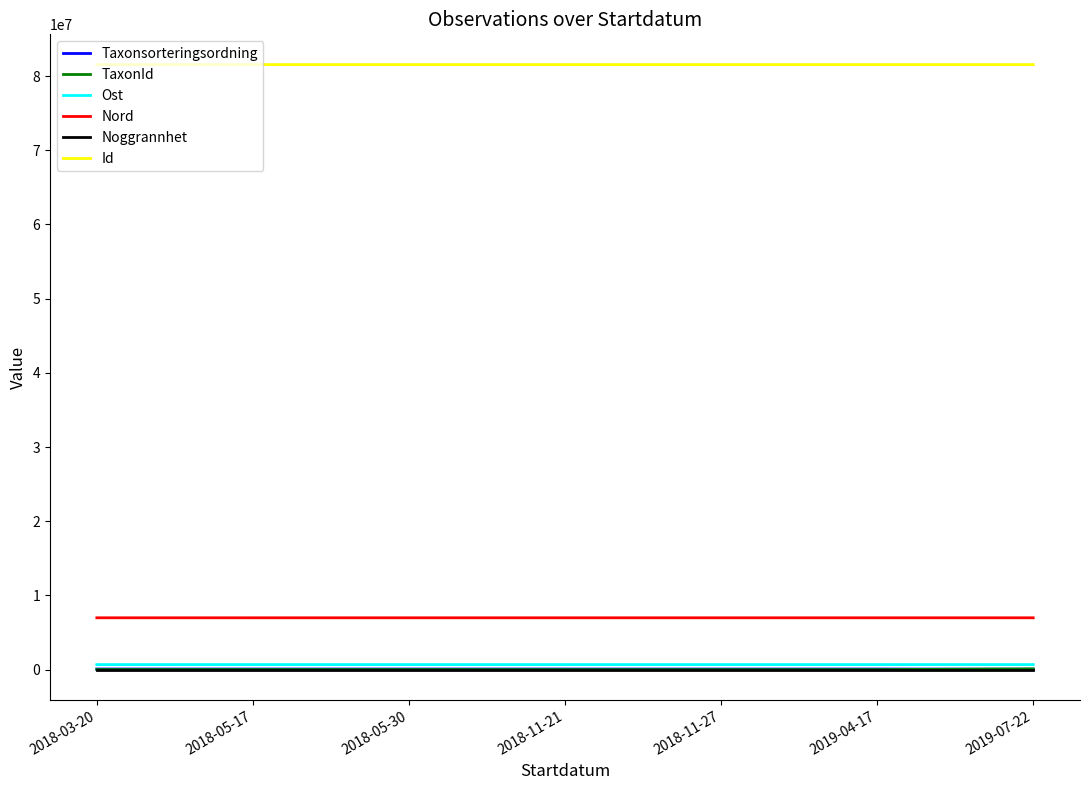

Is the value of Id at 2018-11-21 greater than the value of Nord at 2019-07-22?

Yes